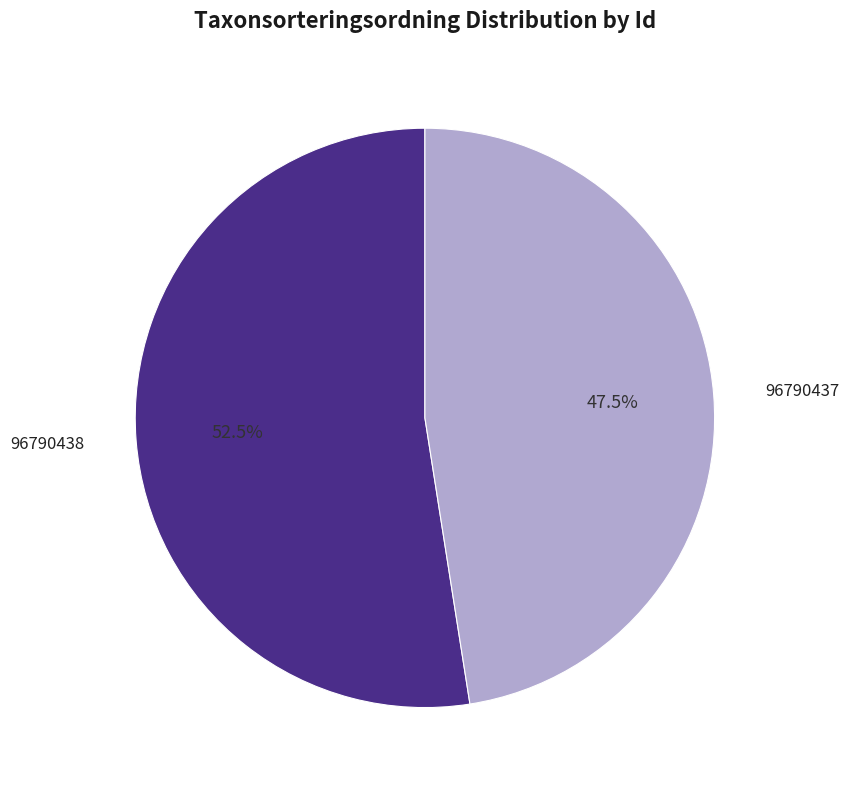

Is 96790437 the majority of the pie?

No